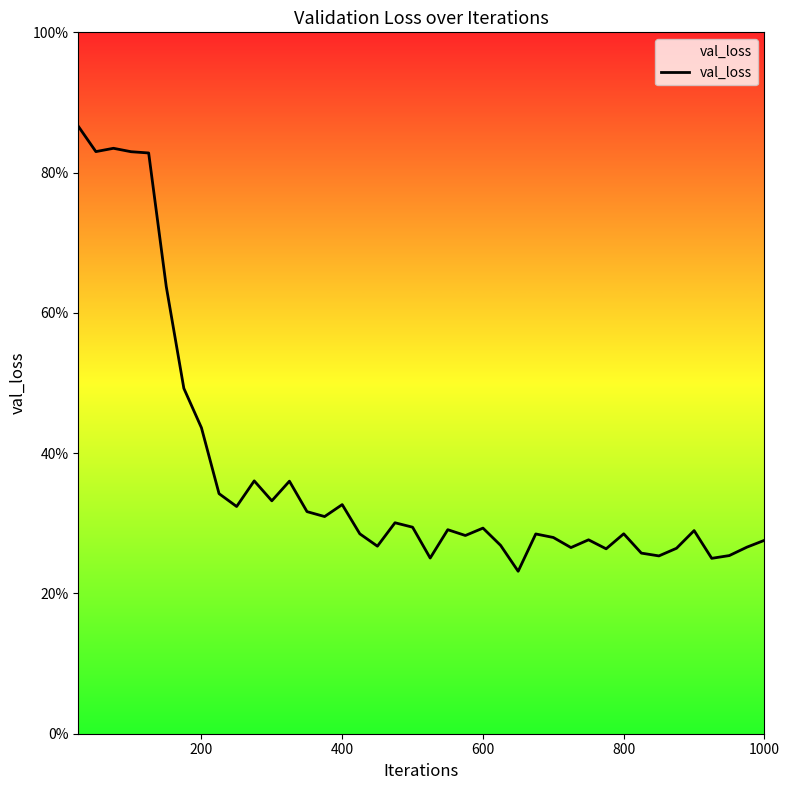

Is this an area chart (filled region under the line)?

Yes